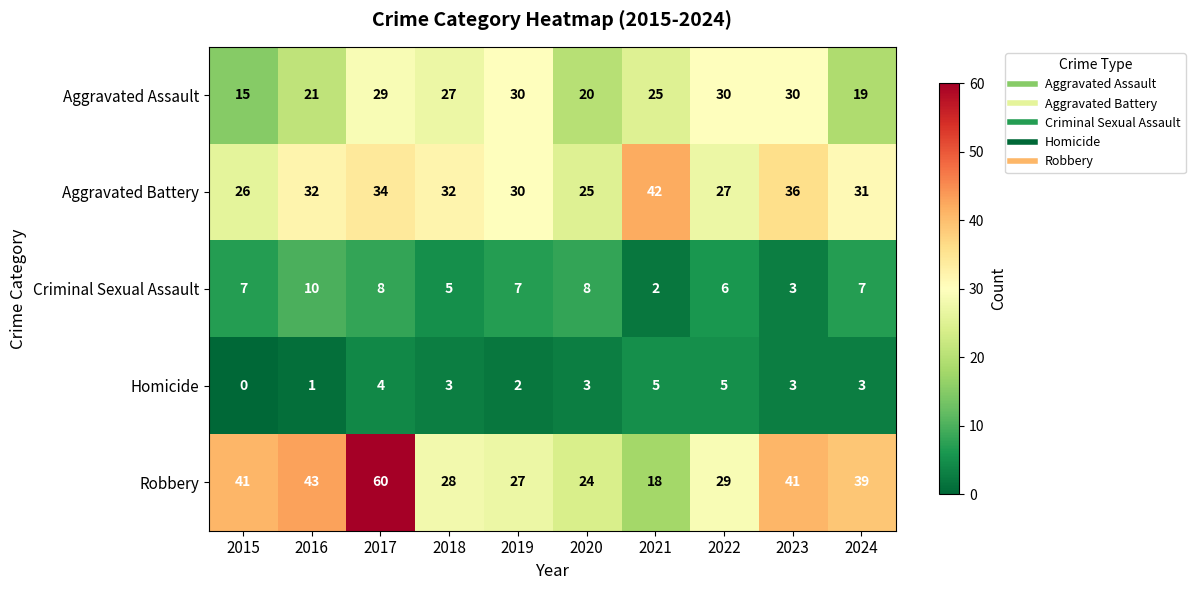

Where is Homicide nearest to the value 2?

2019